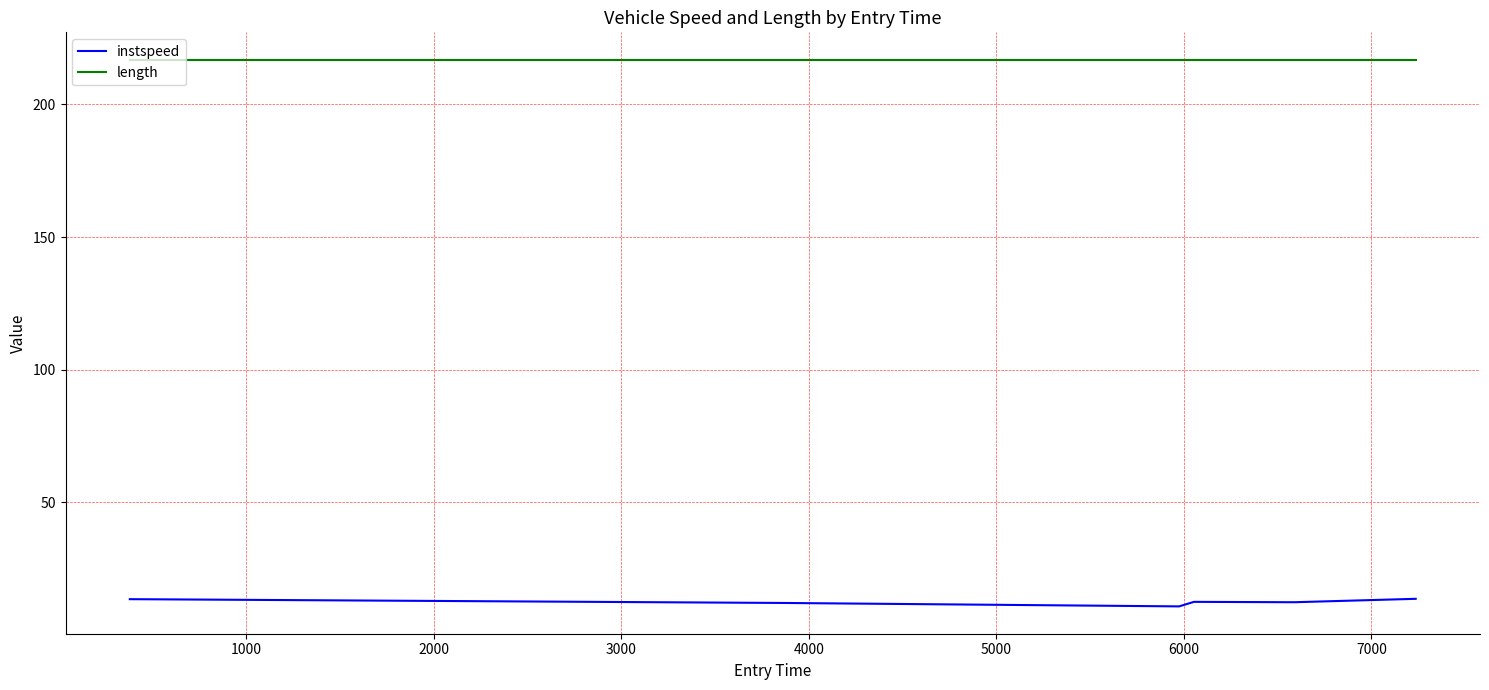

True or false: instspeed and length cross at least once.

False